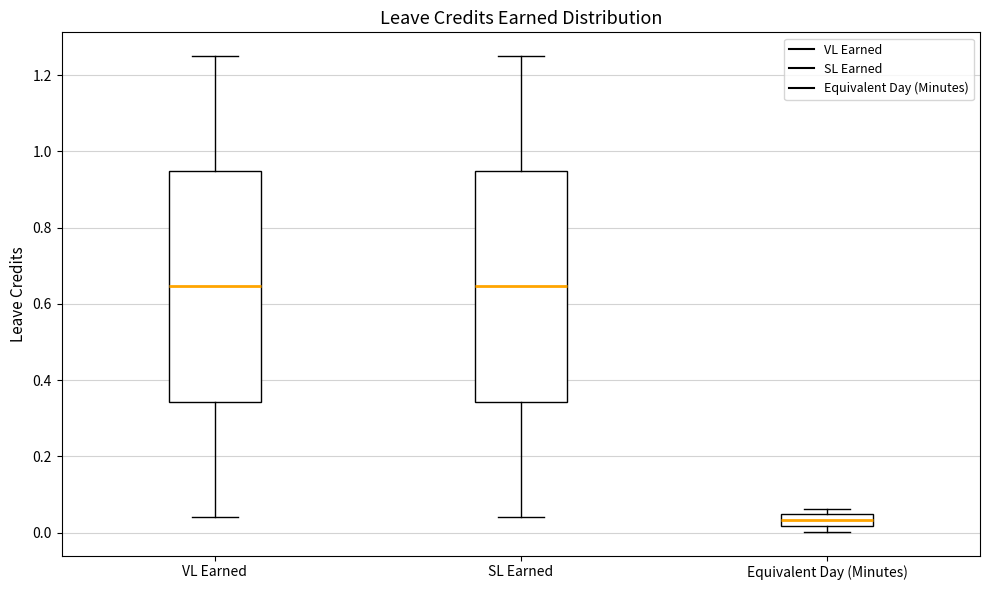

Where is the upper edge of the box for VL Earned on the y-axis? The values are not printed on the chart, so give them approximately, as read against the axis.

0.94